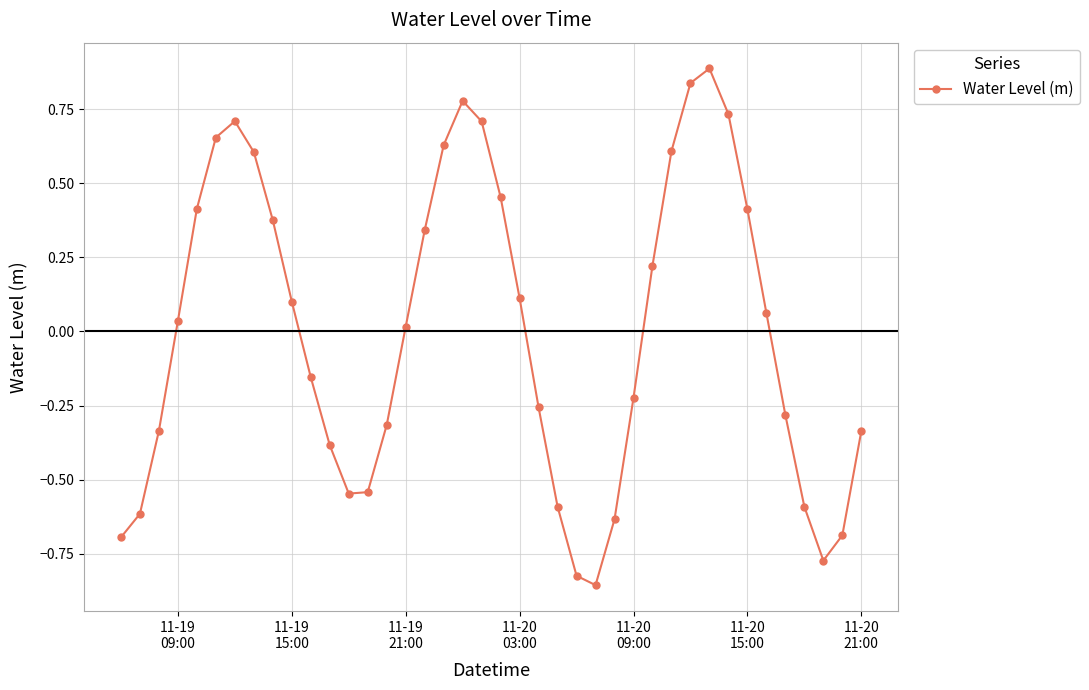

What is the difference between the second highest and second lowest values?

1.7